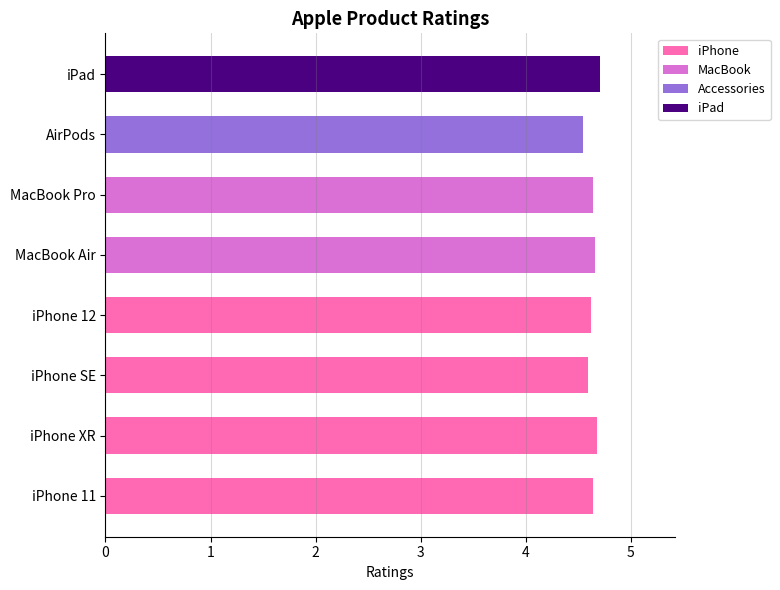

The value of iPhone at AirPods is -3.2. True or false?

False